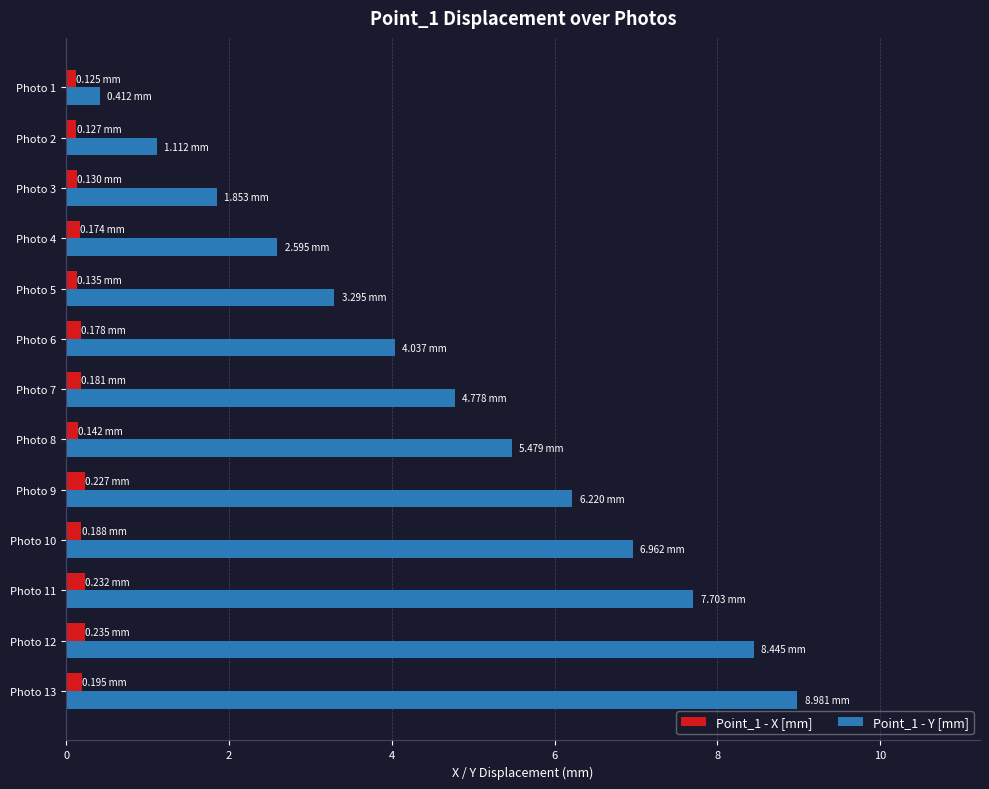

What is the difference between the second highest and second lowest values in the Point_1 - X [mm] series?

0.1